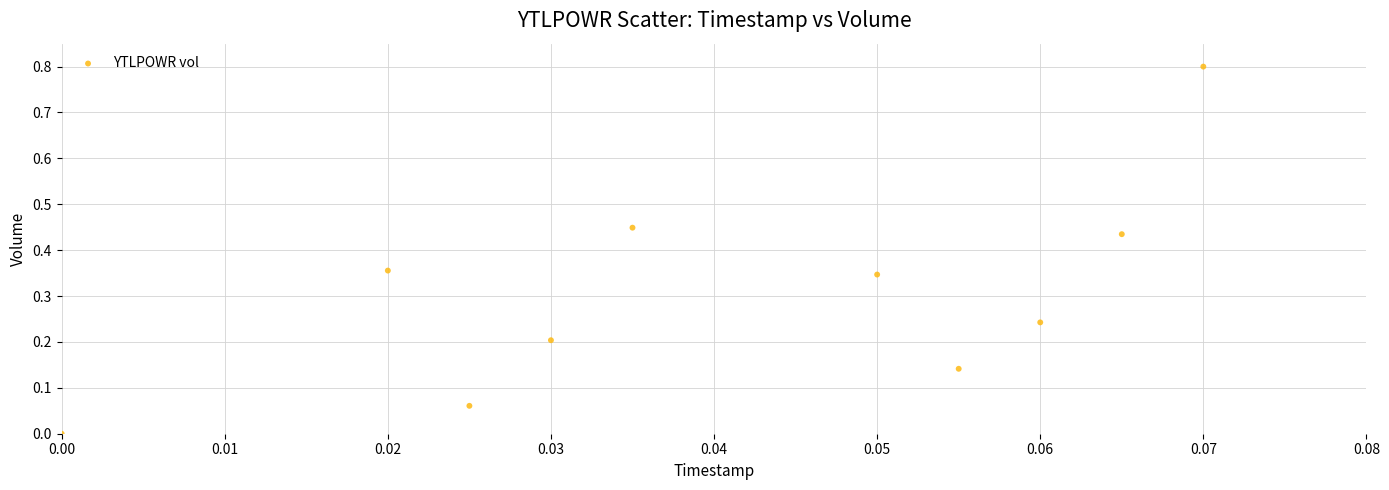

What is the range of Y values (max minus min)?

0.8